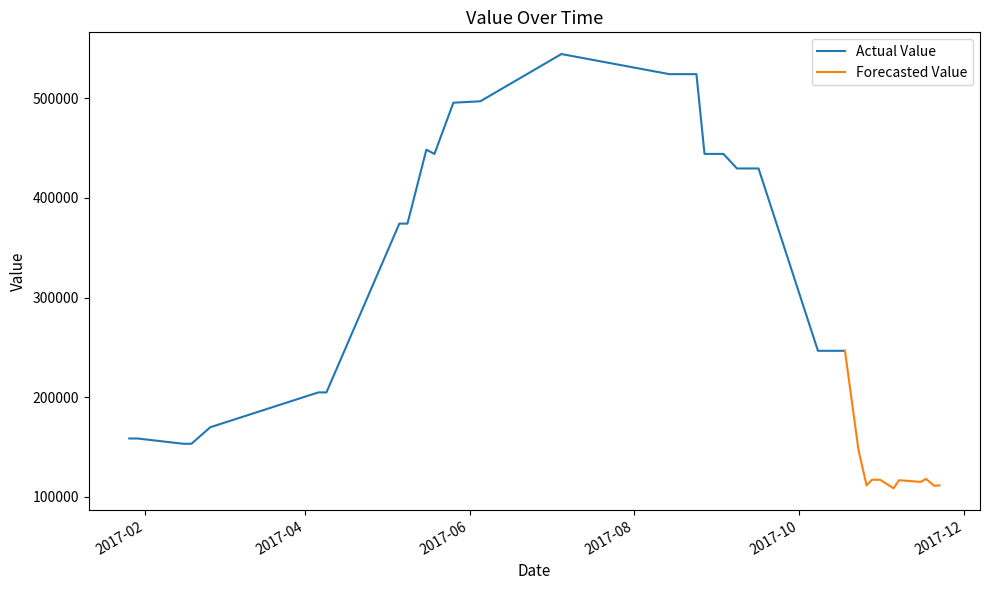

The value at 8 is 374268.7. True or false?

True